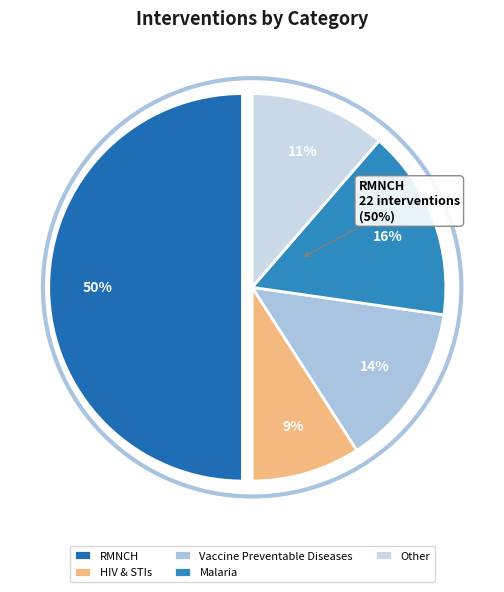

Is Other the majority of the pie?

No